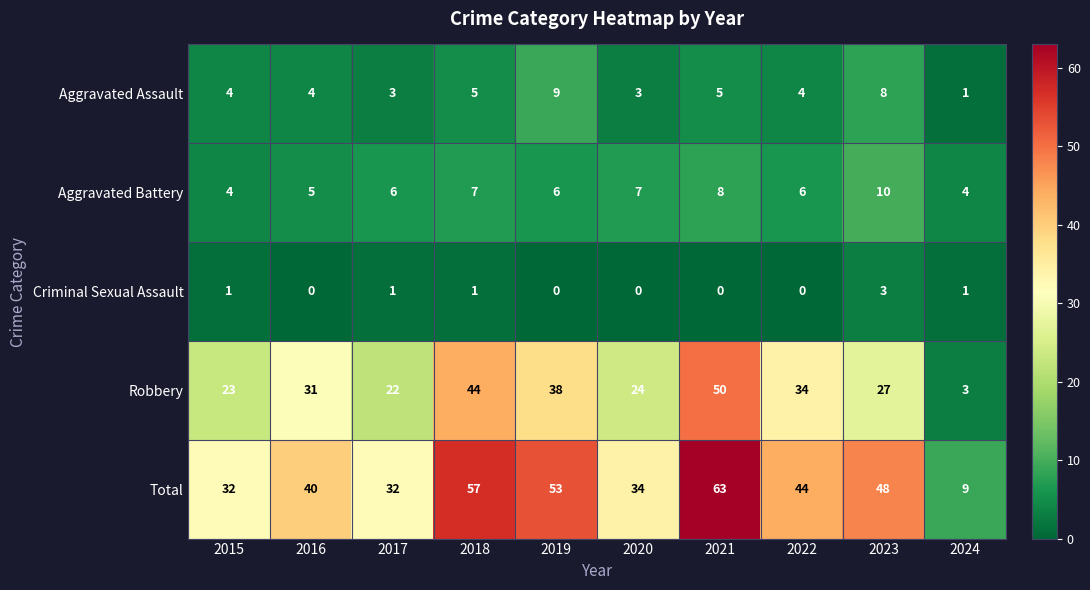

Is the value of Criminal Sexual Assault at 2017 greater than the value of Robbery at 2021?

No